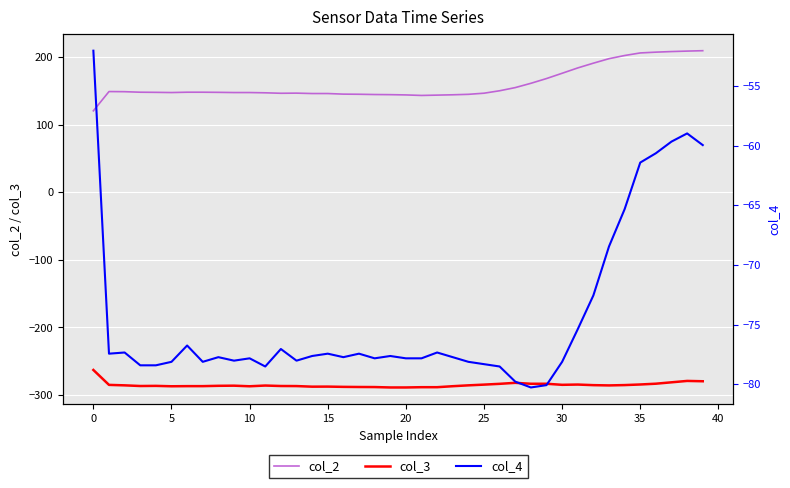

What are all the series names shown in the legend?

col_2, col_3, col_4